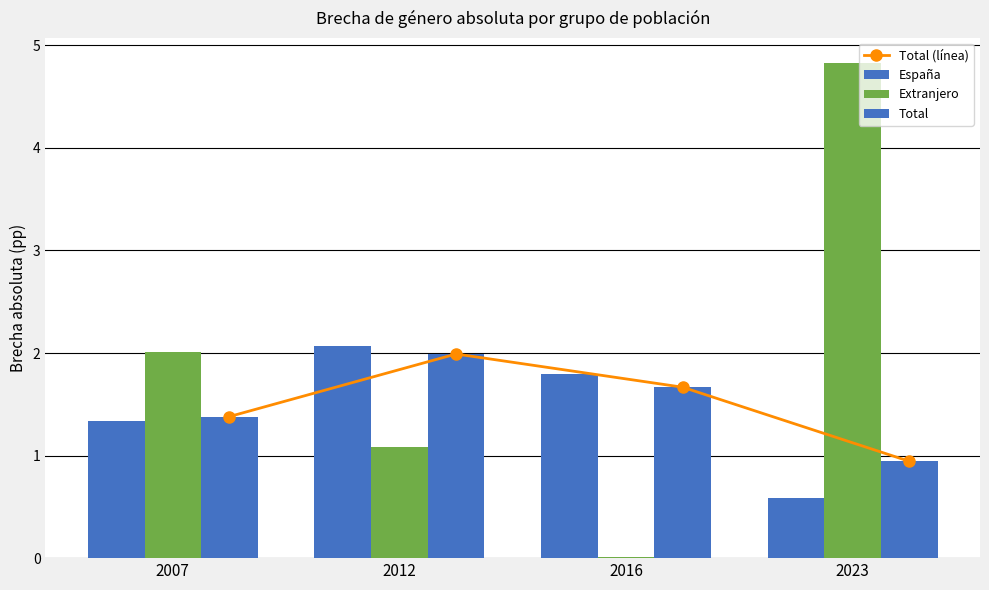

What value does the Extranjero series have at 2007?

2.0